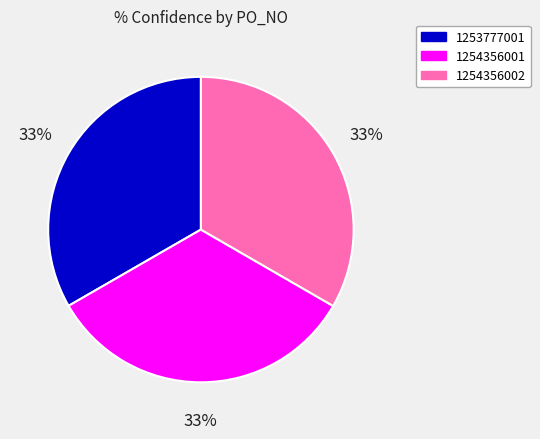

How many segments does this pie chart have?

3